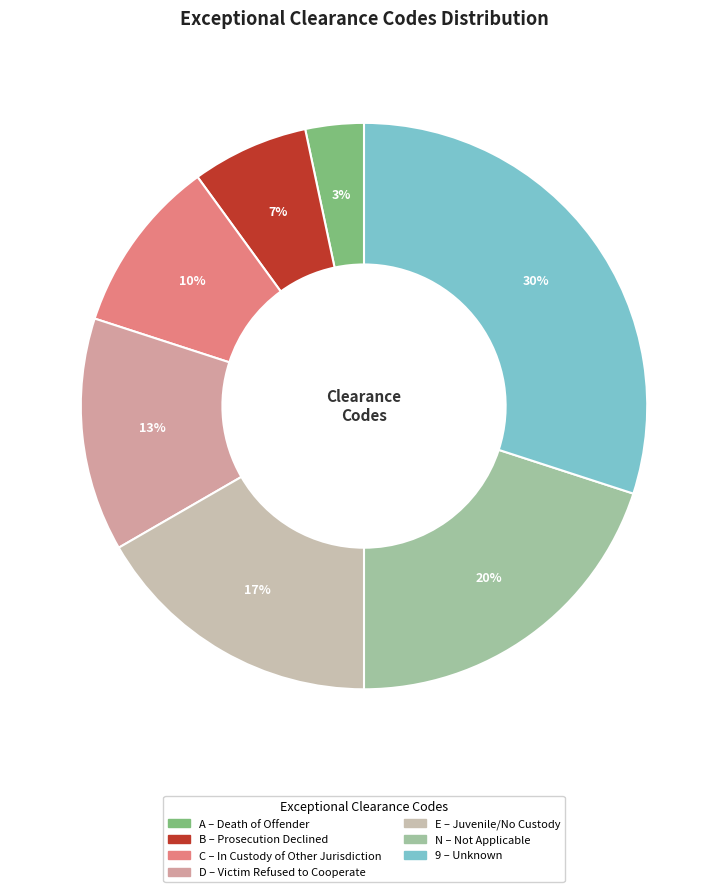

Does 9 represent more than half of the total?

No